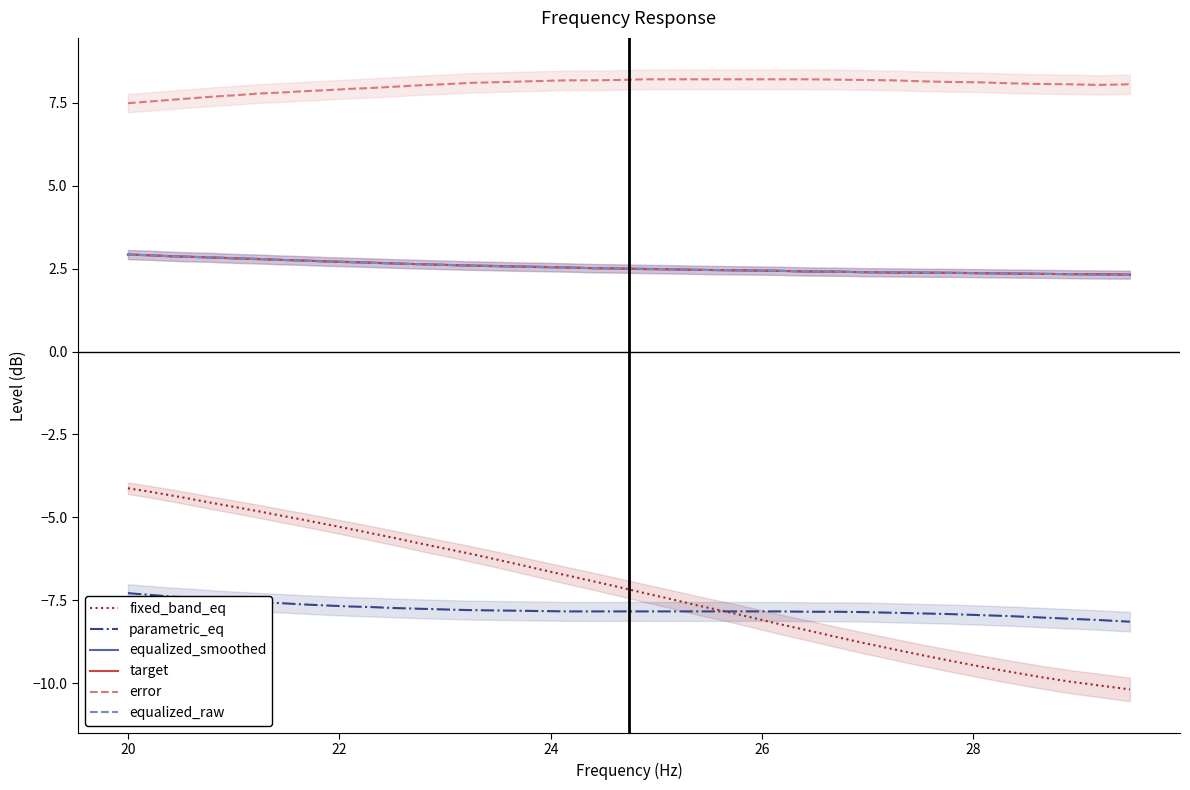

What is the difference between the maximum and minimum values in the target series?

0.6